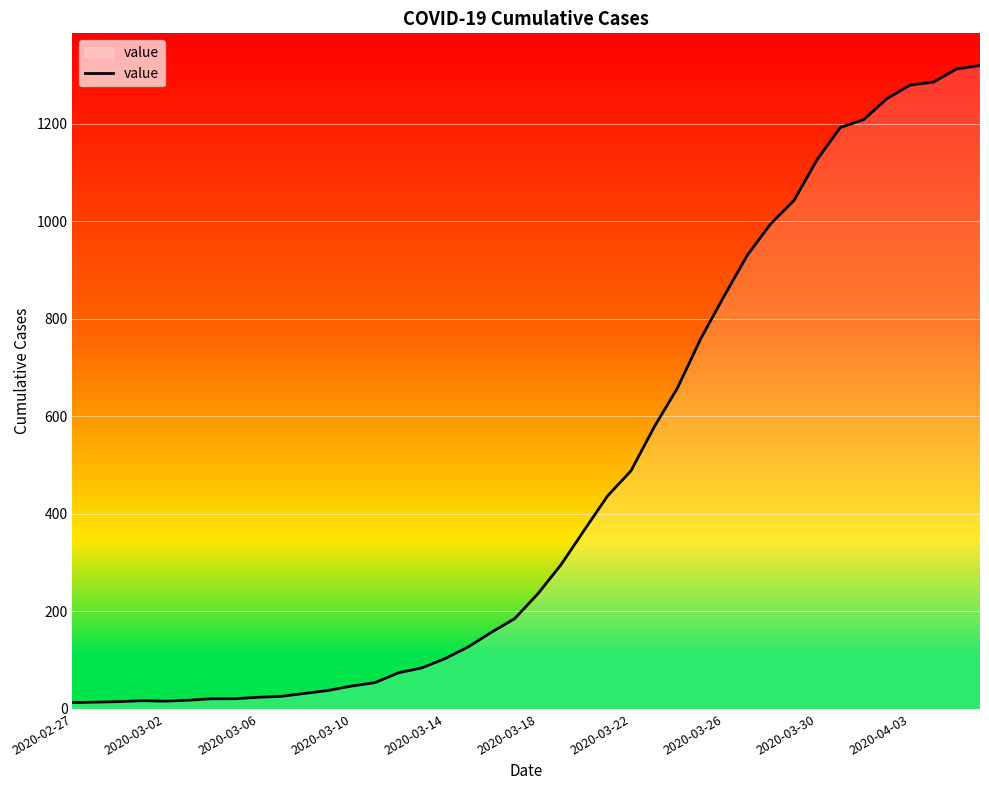

What is the greatest value displayed?

1319